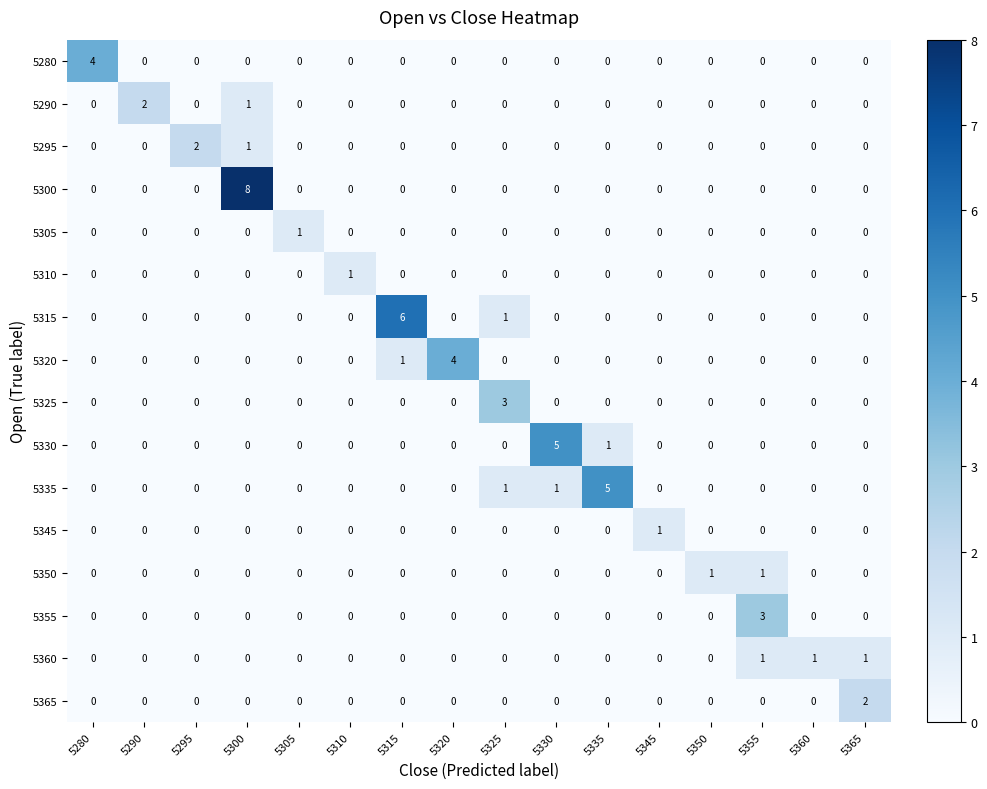

How many 5360 values are between 0 and 1?

16